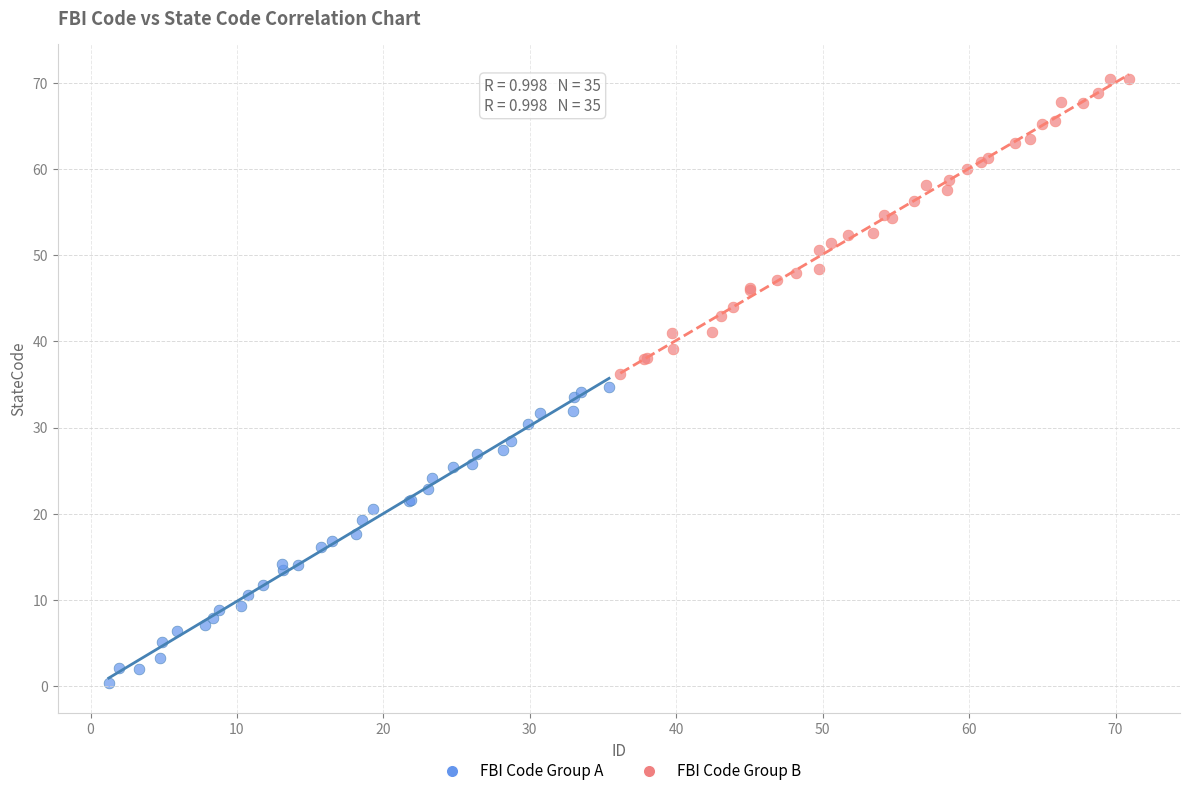

Which series contains the lowest Y value?

FBI Code Group A